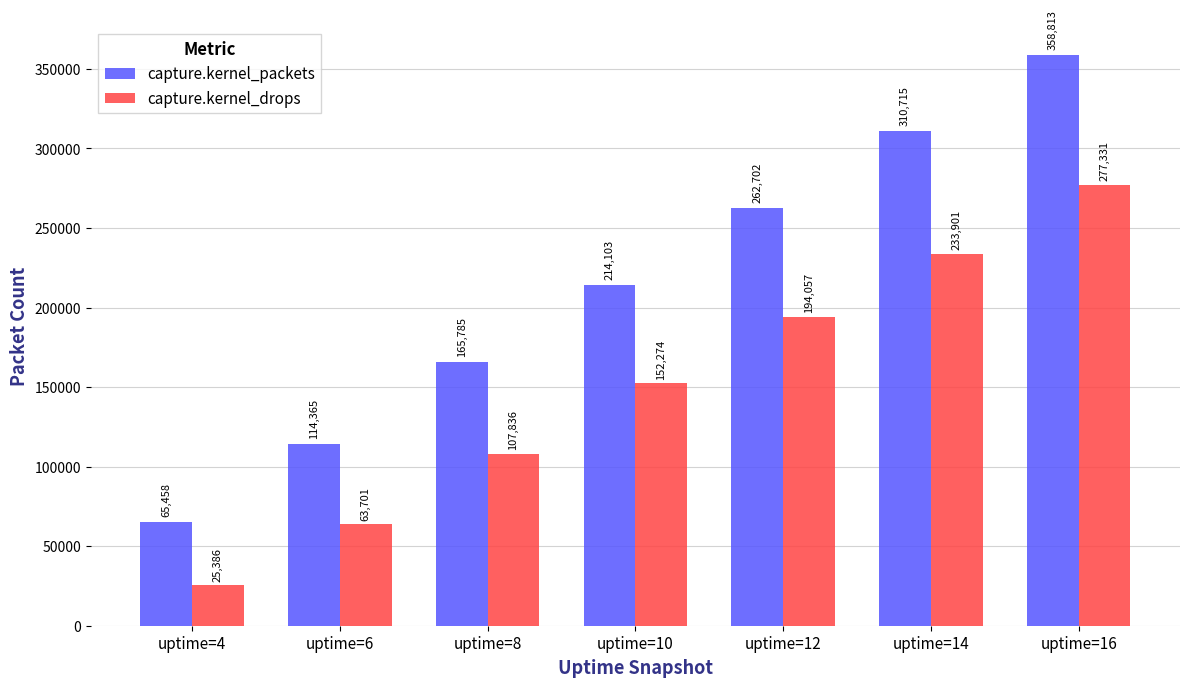

Count the capture.kernel_drops values in the range 63701 to 233901.

5